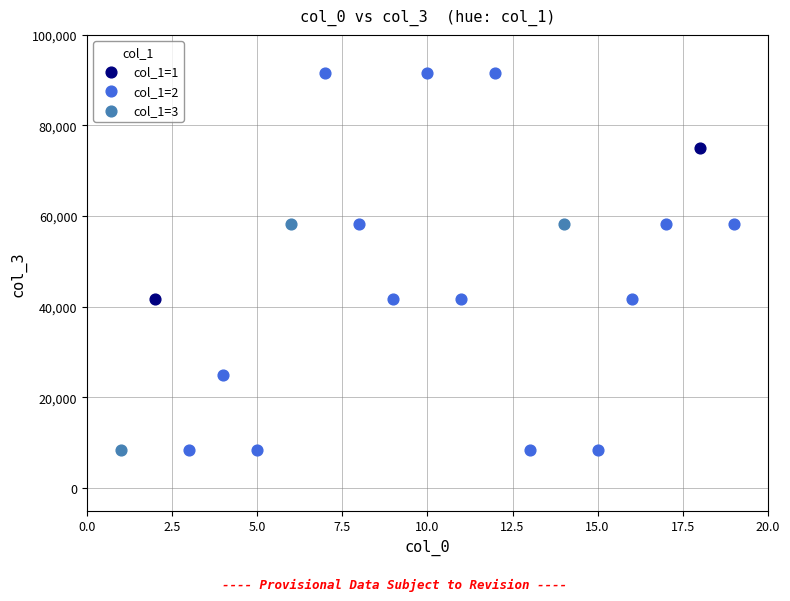

What are all the series names shown in the legend?

col_1=1, col_1=2, col_1=3